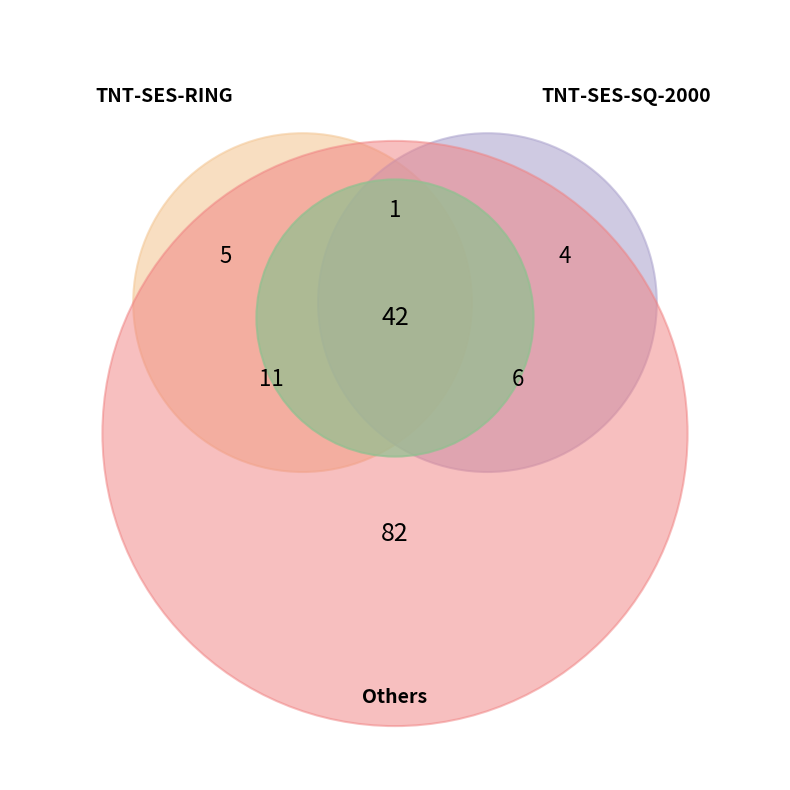

To the nearest percent, what percentage of the pie is TNT-SES-SQ-2000?

50%